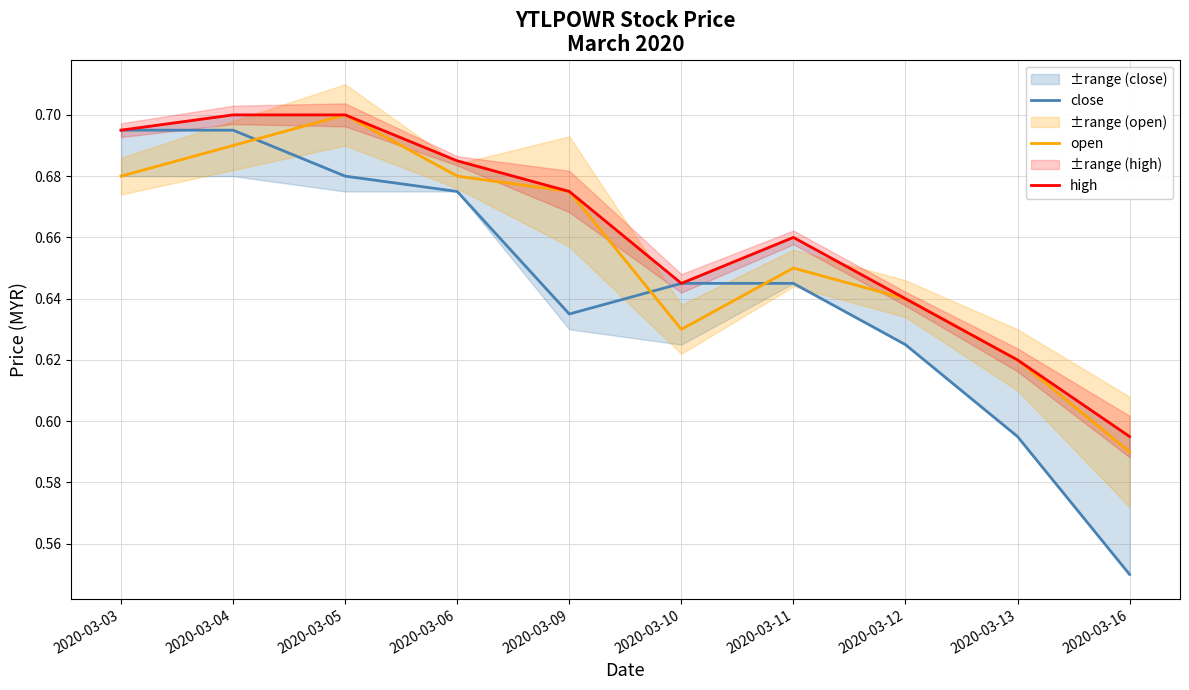

What is the value of the close point at the 2nd from the left?

0.7